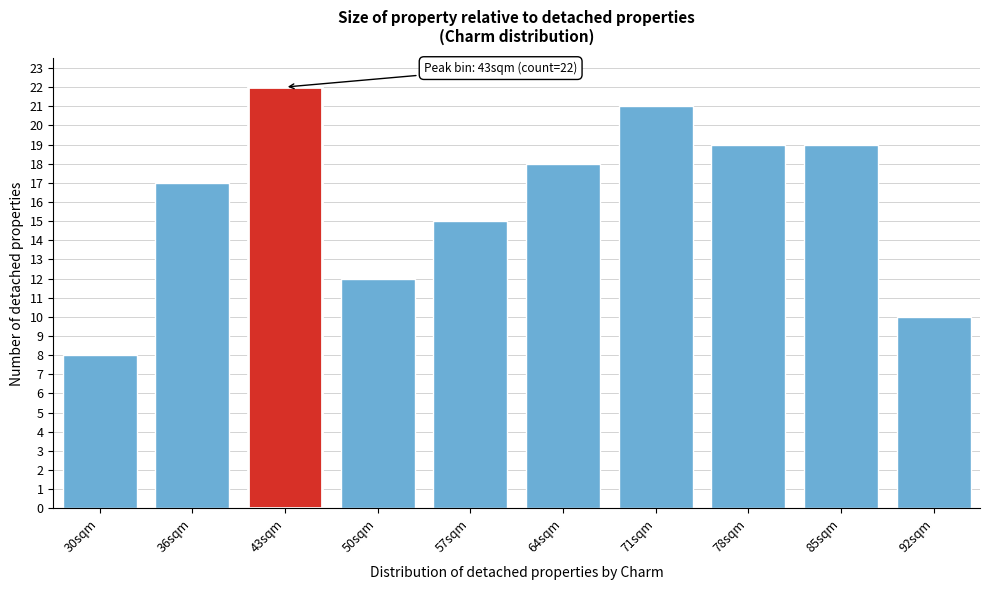

Reading left to right, what are all the values shown in this chart?

30sqm=8	36sqm=17	43sqm=22	50sqm=12	57sqm=15	64sqm=18	71sqm=21	78sqm=19	85sqm=19	92sqm=10